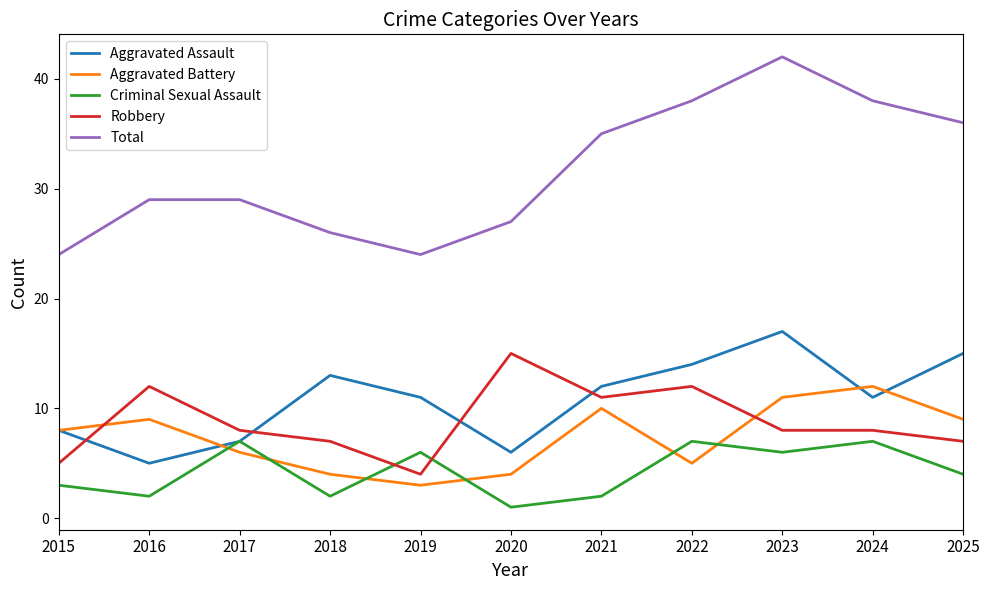

Which series has the widest spread of values?

Total